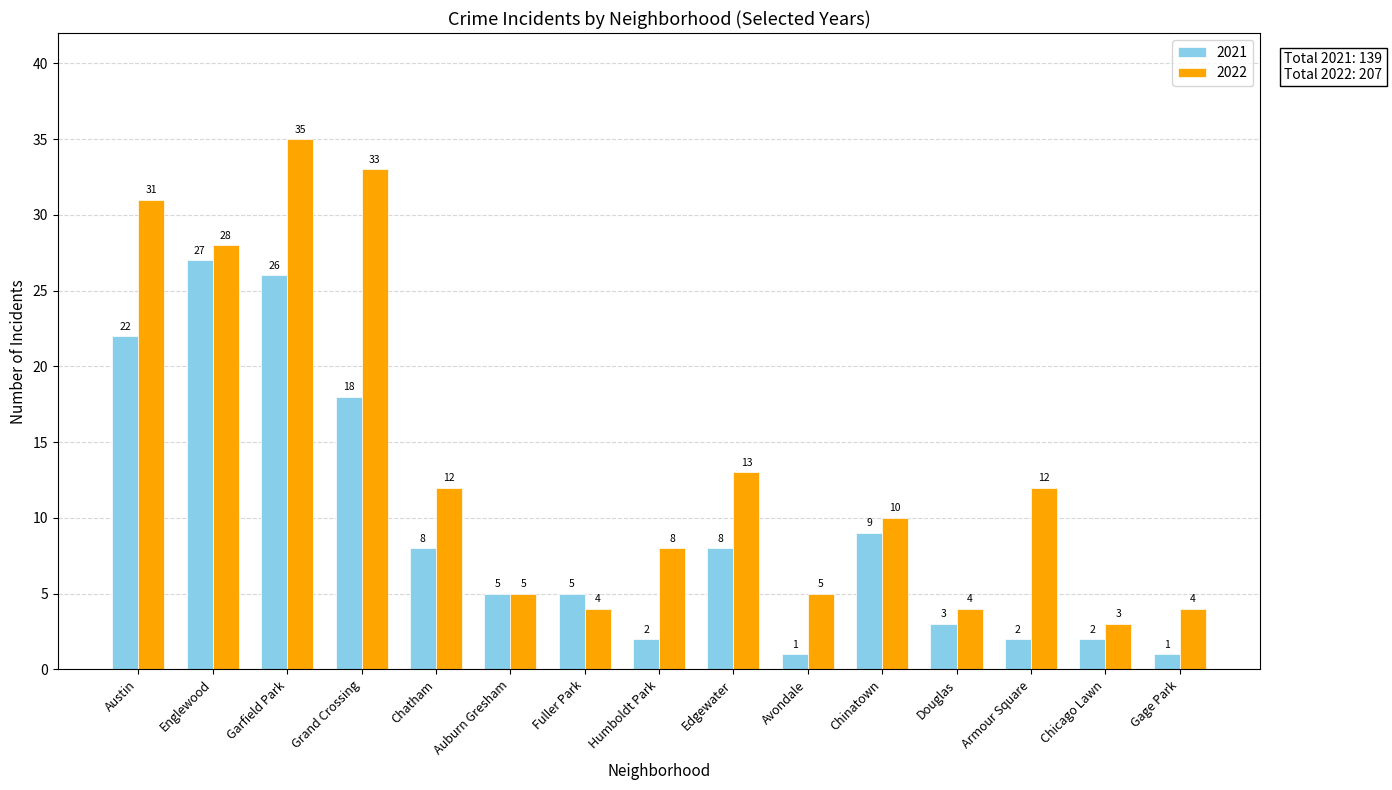

What are all the series names shown in the legend?

2021, 2022